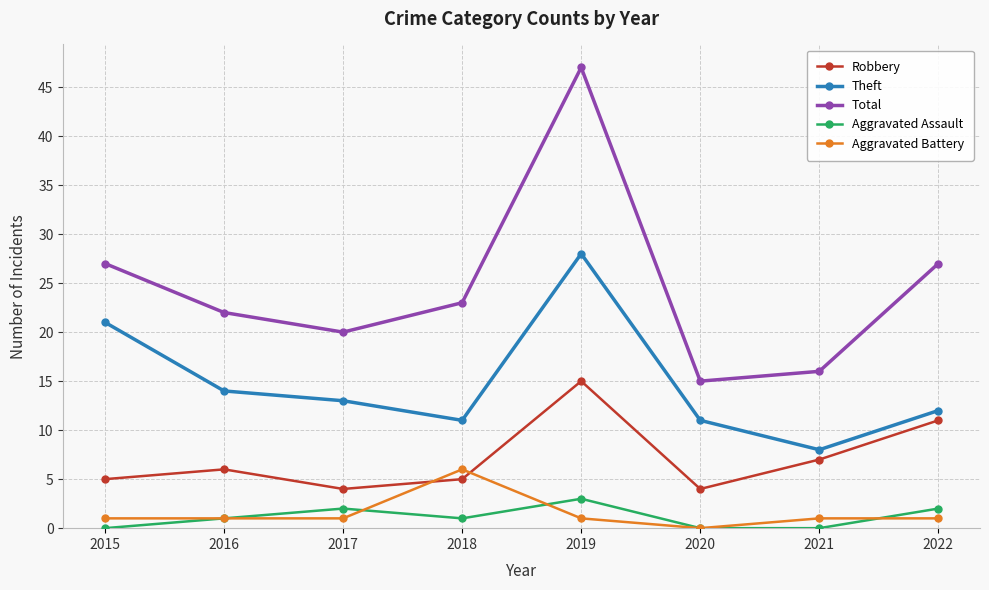

Count the Aggravated Assault values in the range 0 to 2.

7